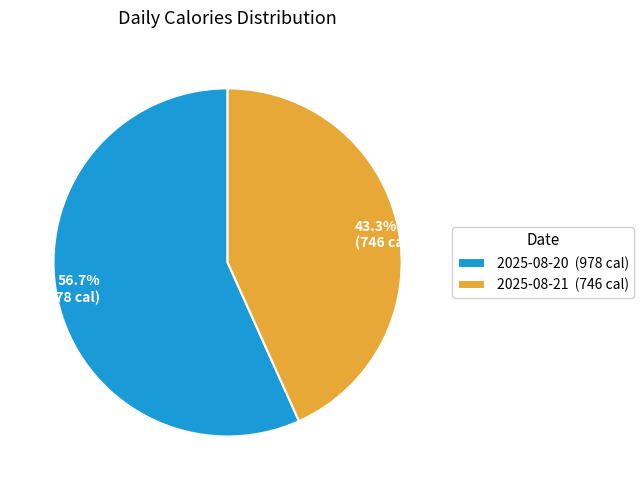

To the nearest percent, what is the difference between the 2025-08-20 and 2025-08-21 slice percentages?

13%